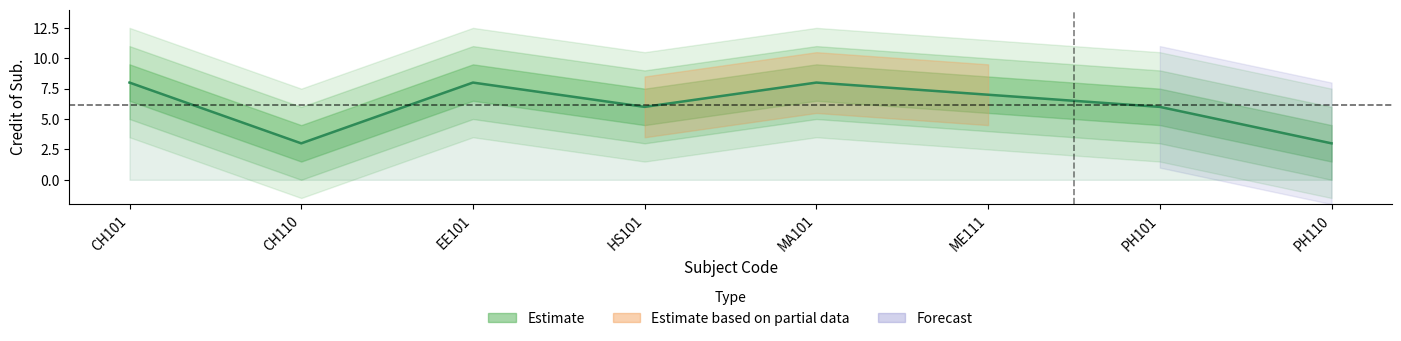

What is the label of the 3rd point from the right?

ME111